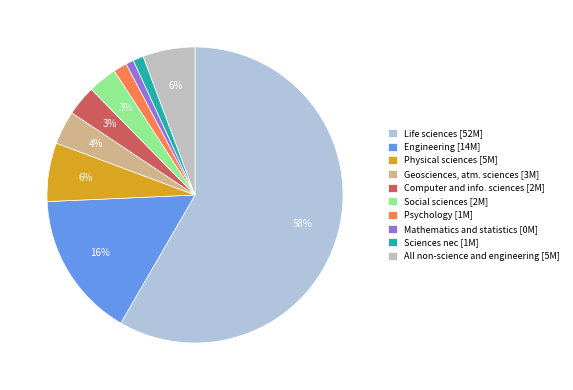

Count the number of slices in the pie.

10